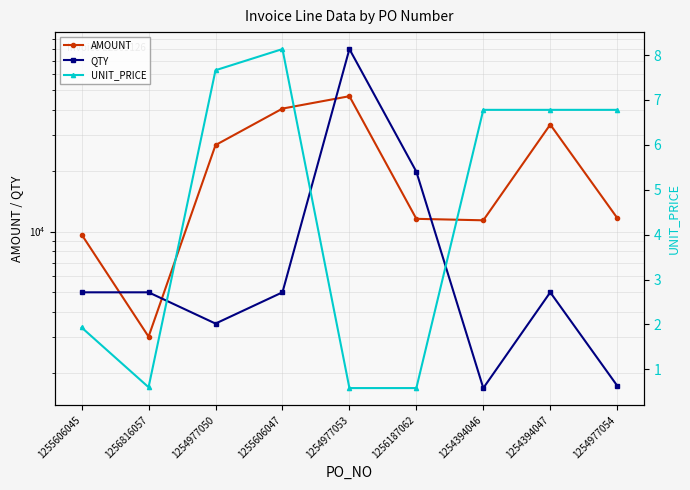

How many lines are shown in the chart?

3